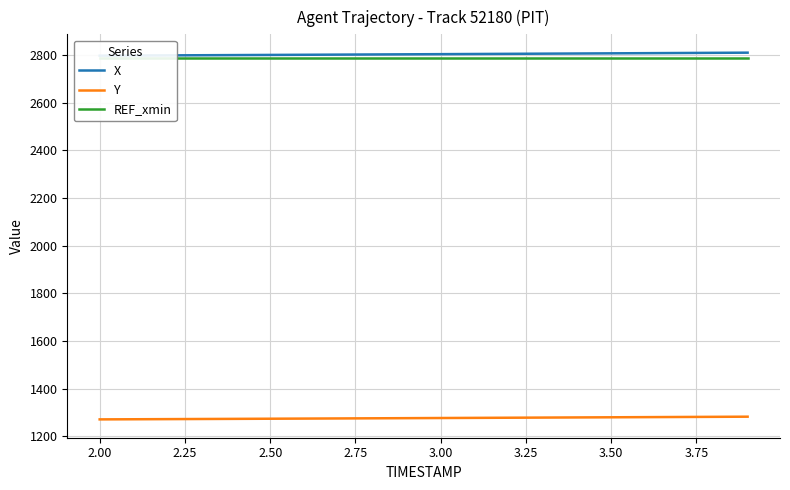

What is the lowest value of the X series?

2796.6